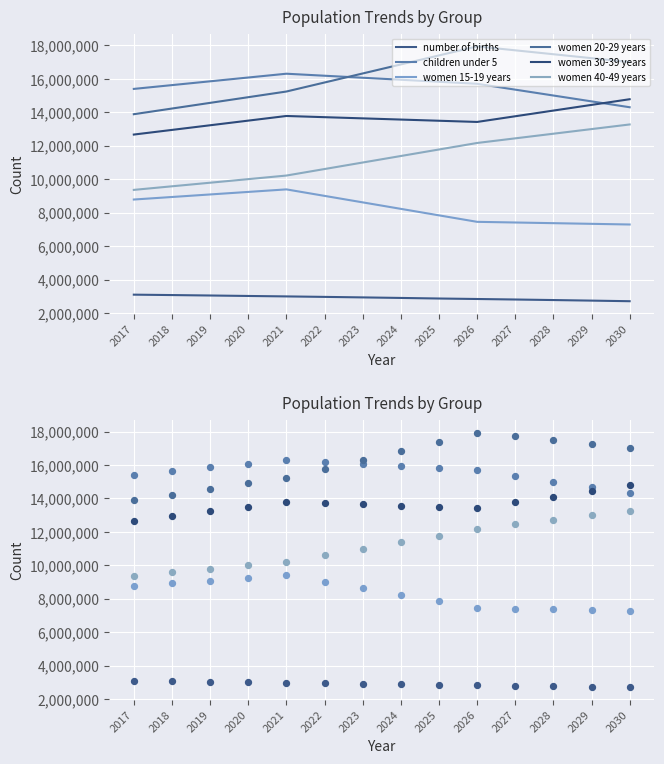

At how many categories does at least one series exceed 4966908?

14